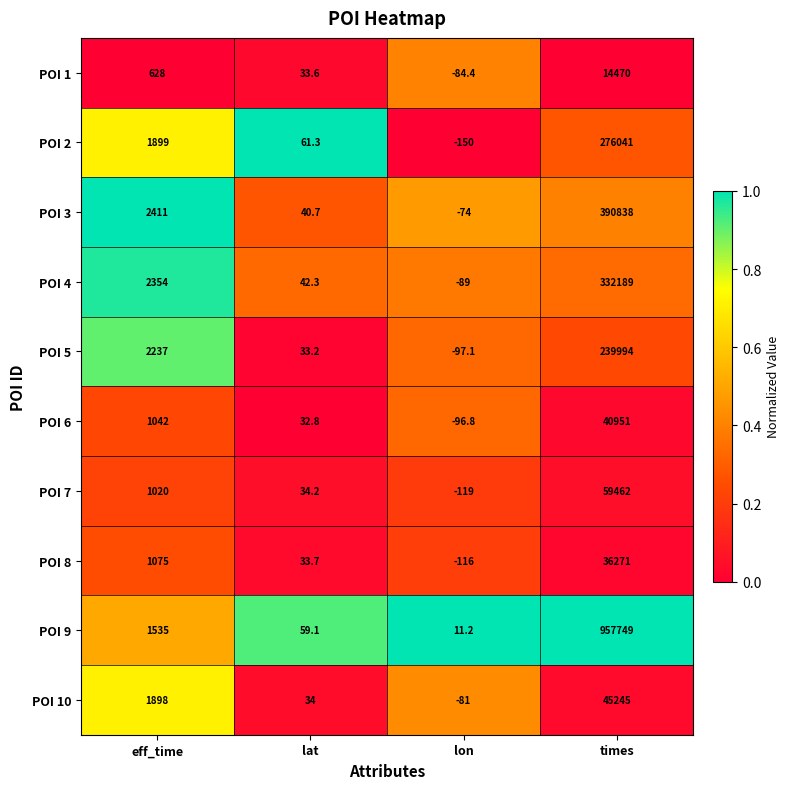

What is the total value across all series at lon?

-896.1